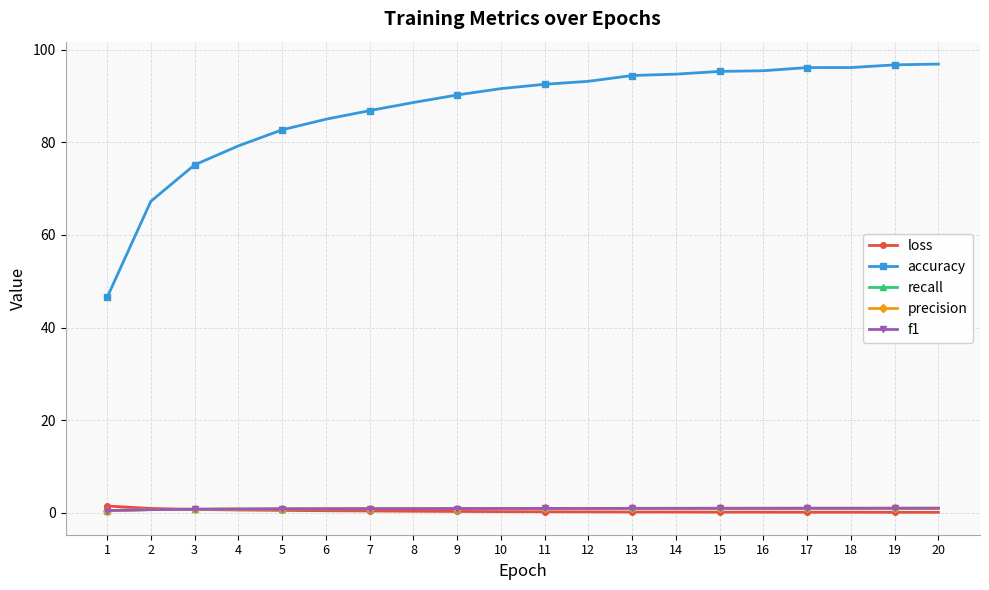

Is the value of f1 at 6 greater than the value of accuracy at 14?

No